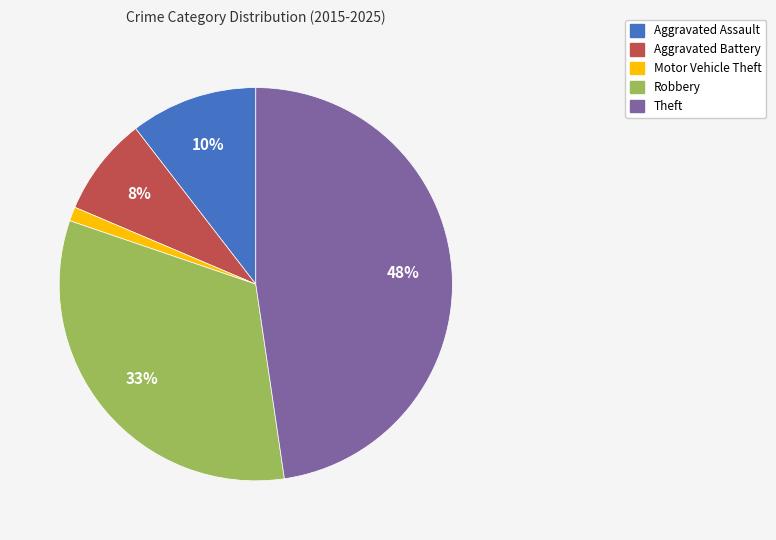

To the nearest percent, what is the average slice percentage?

20%